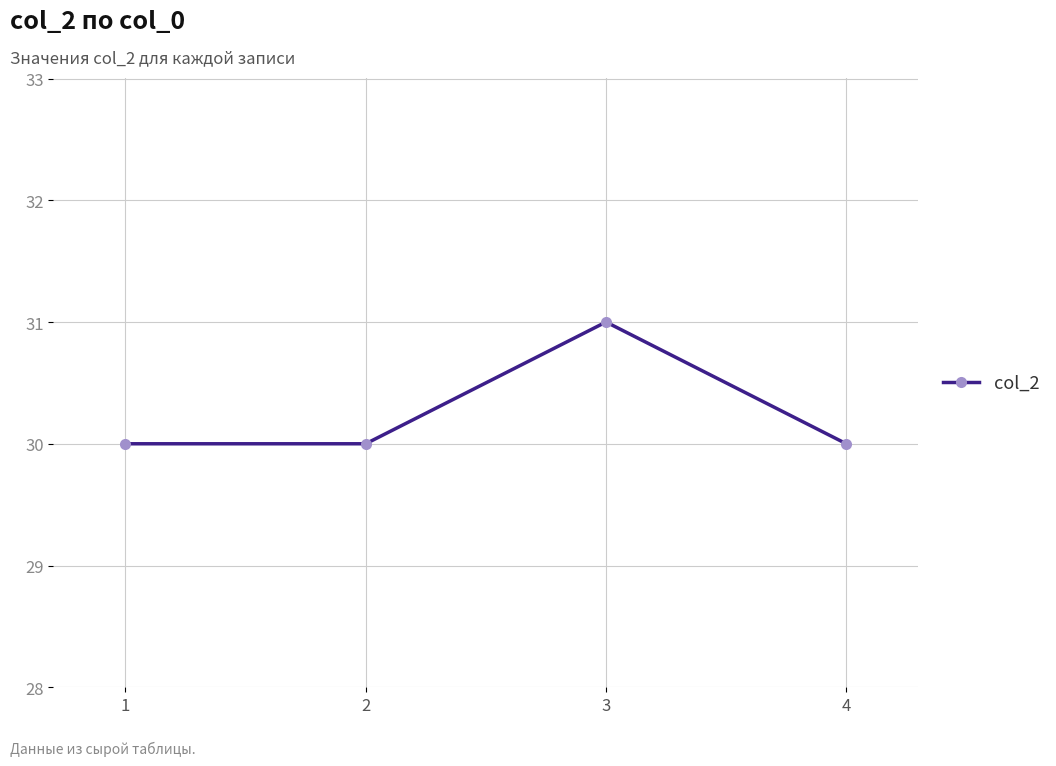

Reading left to right, what are all the values shown in this chart?

1=30	2=30	3=31	4=30